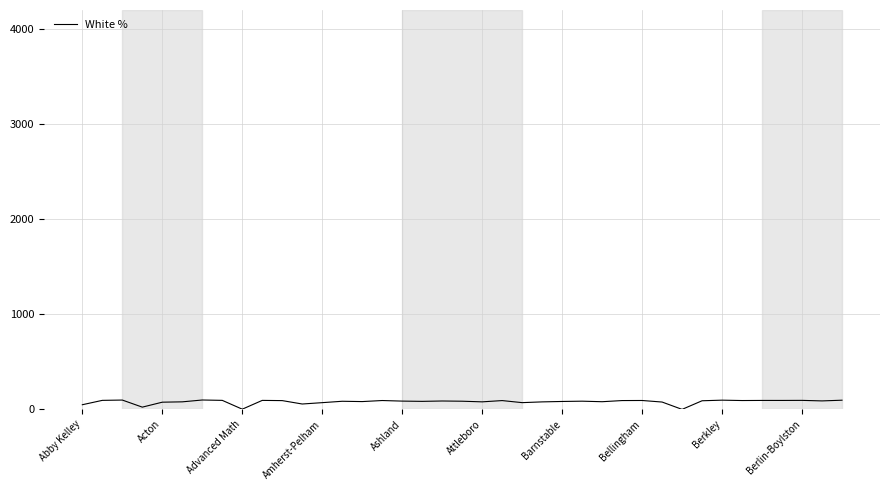

What is the difference between the maximum and minimum values?

98.6